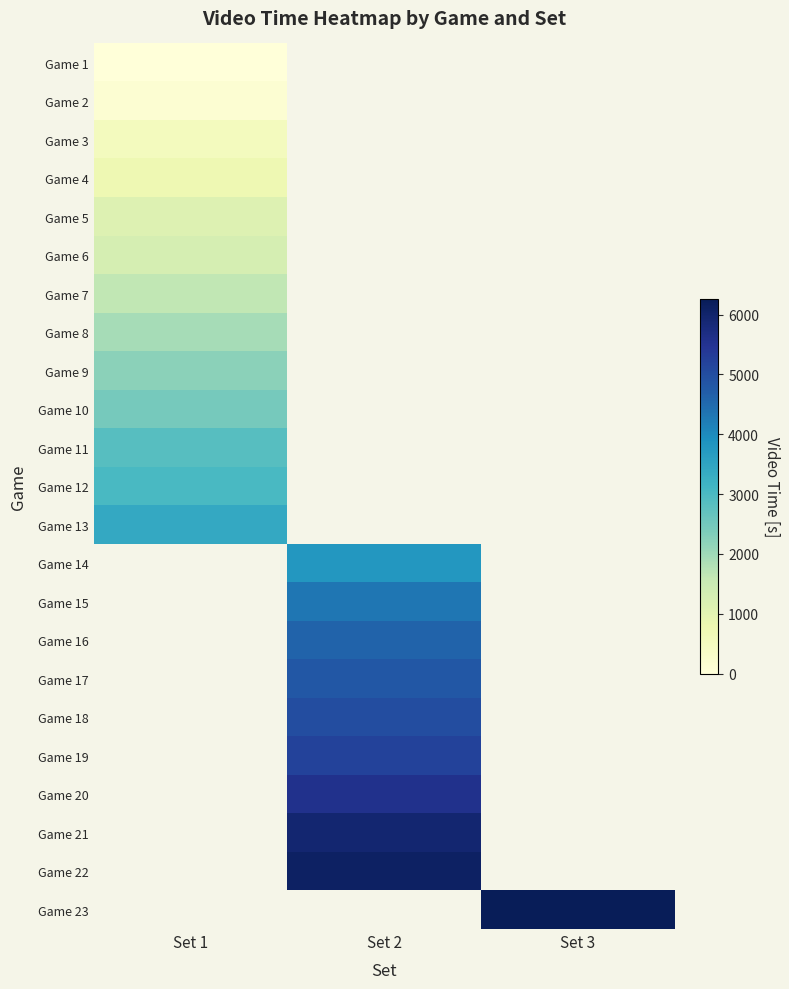

At how many categories does at least one series exceed 2653?

3